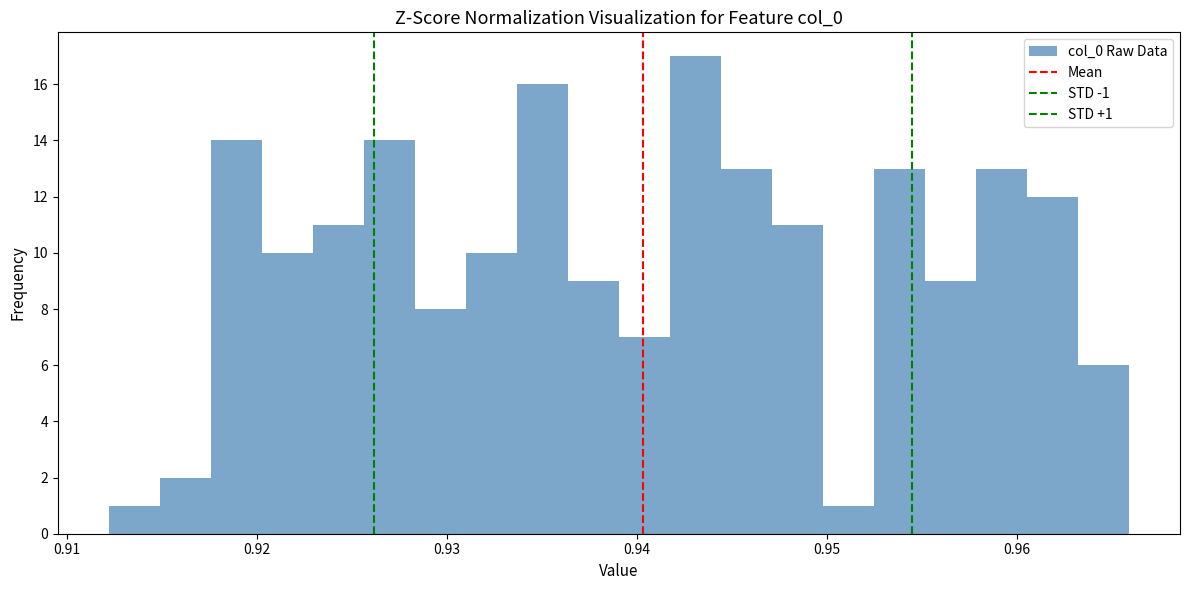

Read against the x-axis, roughly where is the centre of the tallest bar?

0.943